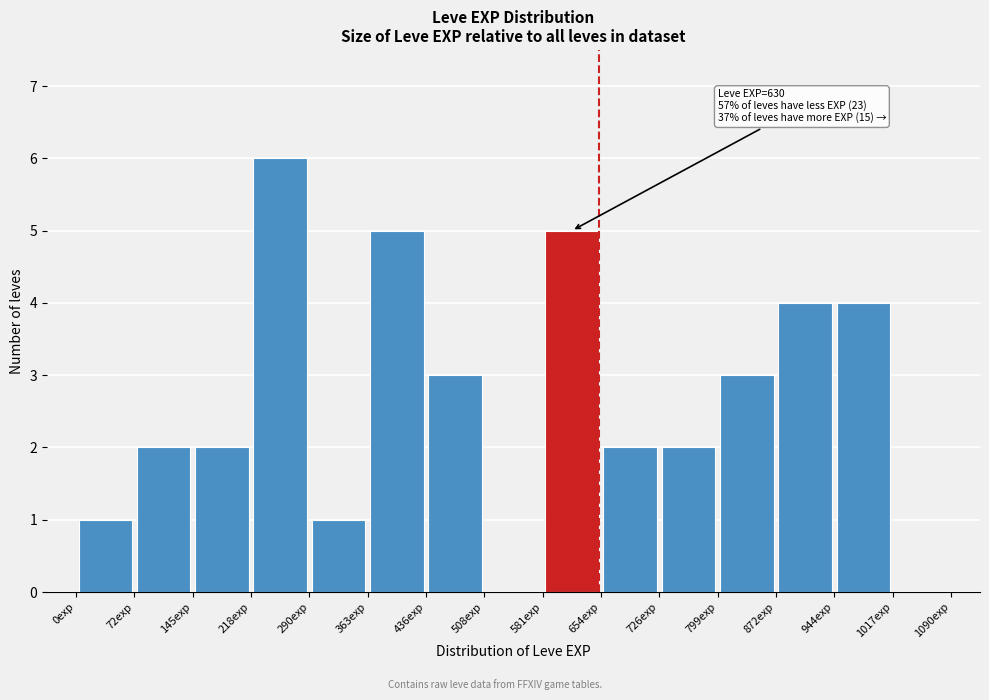

Which range on the x-axis has the tallest bar?

220 to 290